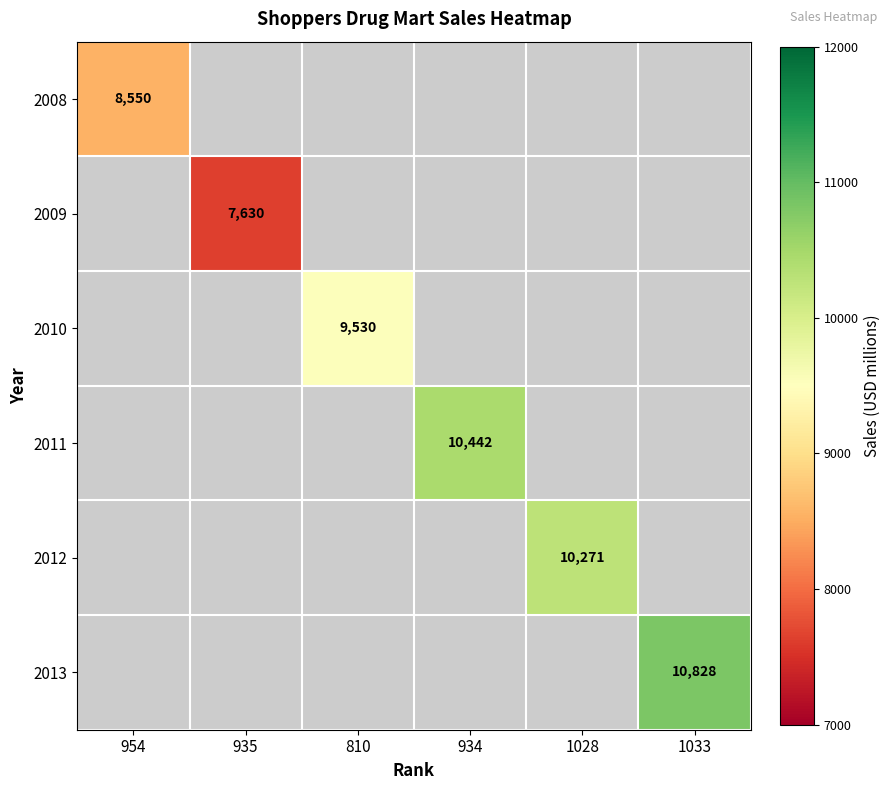

Which category has the highest value across all series?

1033